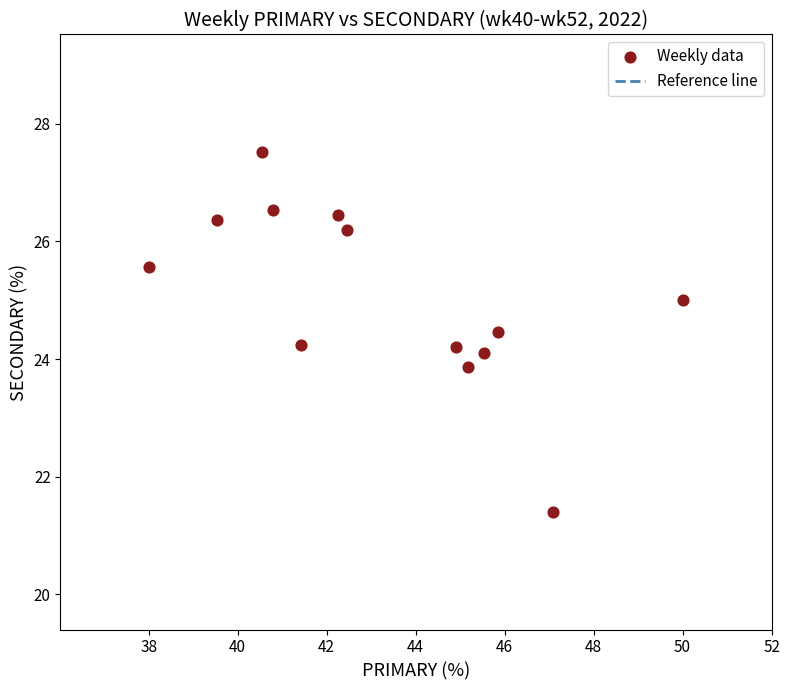

What is the range of X values (max minus min)?

12.0